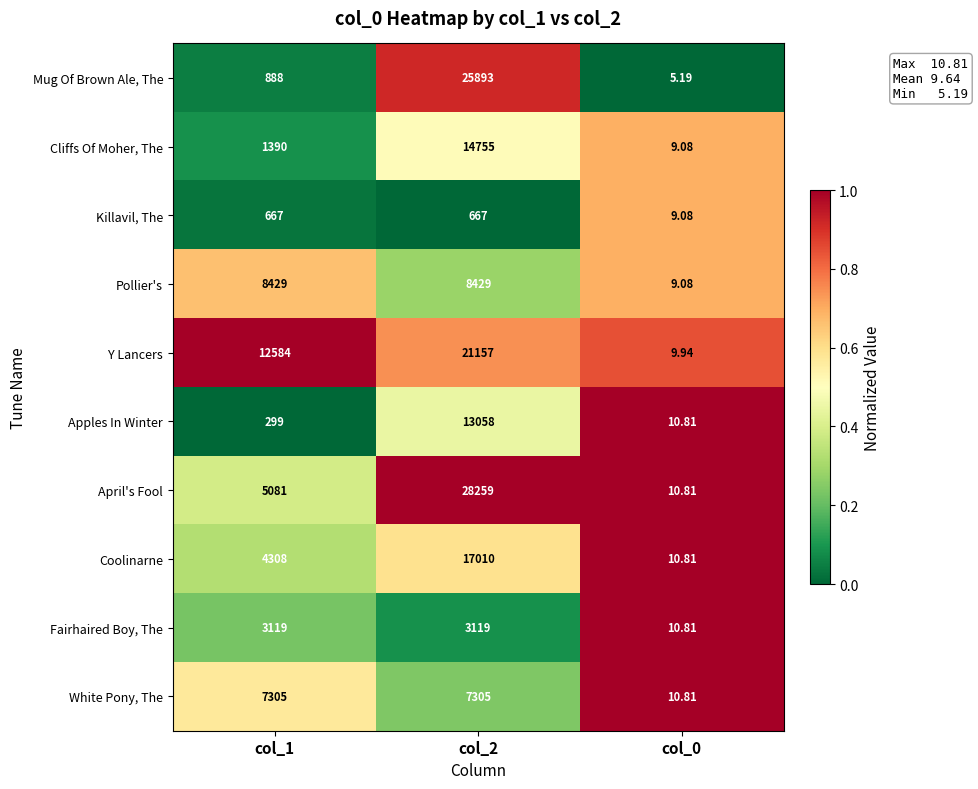

Which series has the largest range (max minus min)?

April's Fool